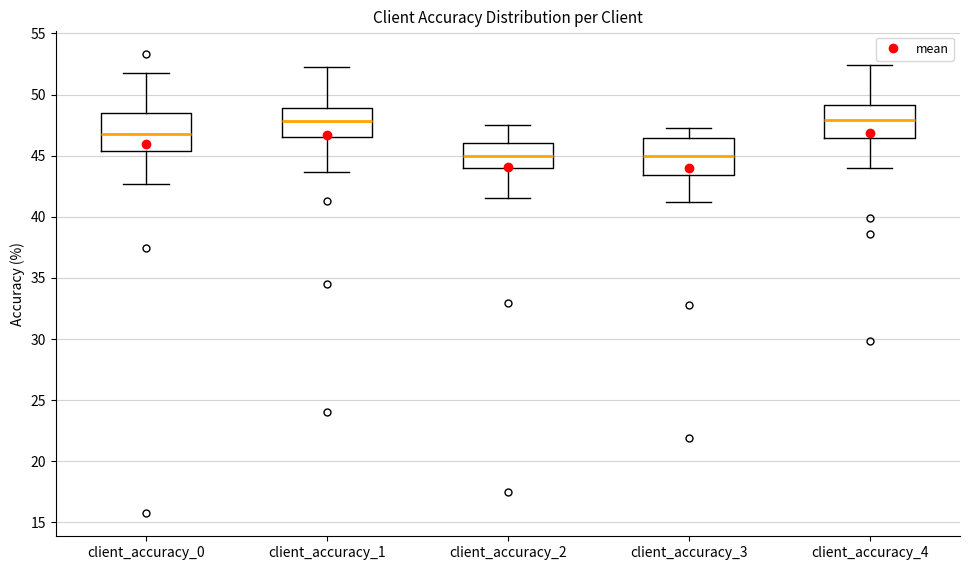

Where is the lower edge of the box for client_accuracy_0 on the y-axis? The values are not printed on the chart, so give them approximately, as read against the axis.

45.5